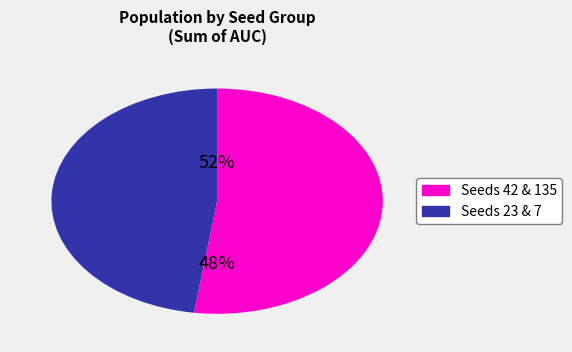

True or false: 23 accounts for 11% of the total.

False